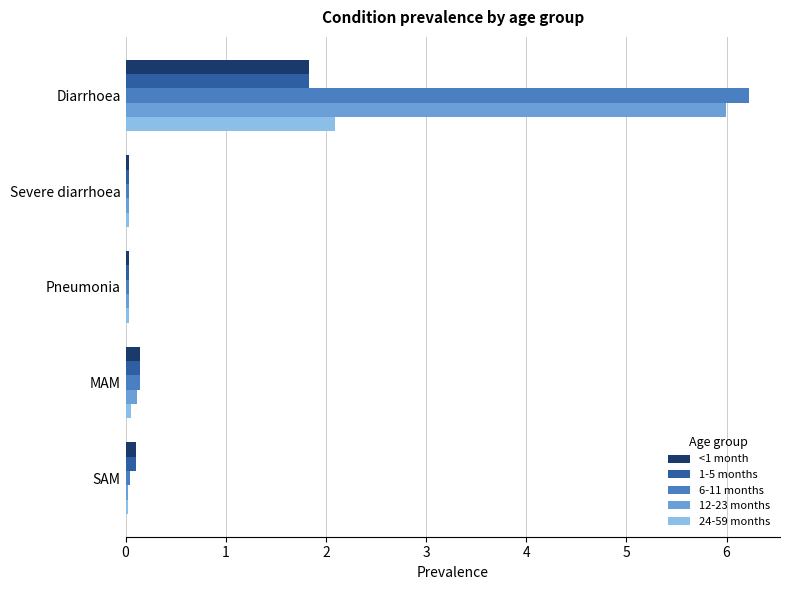

Is it true that 12-23 months equals 0.0 at Pneumonia?

True